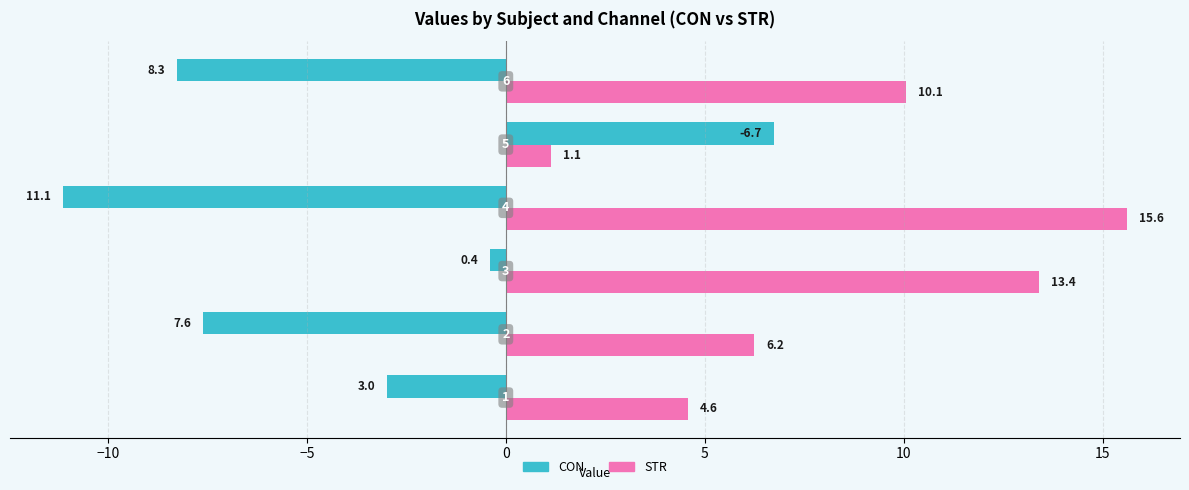

What is the highest value of the STR series?

15.6